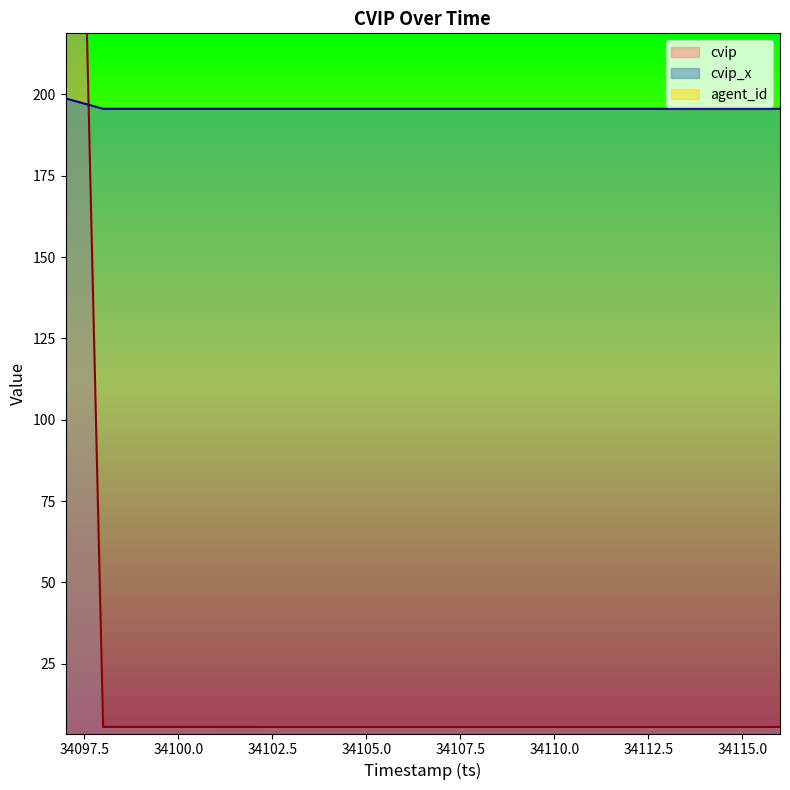

Is the value of cvip_x at 34112 greater than the value of cvip at 34113?

Yes